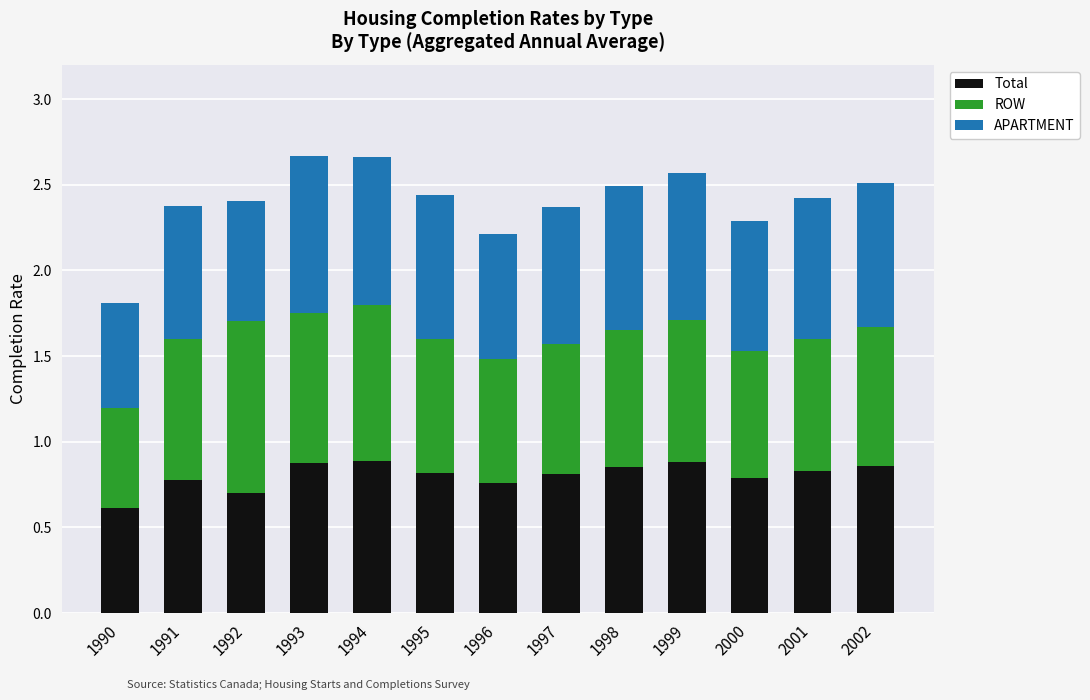

Which category has the lowest value in the Total series?

1990